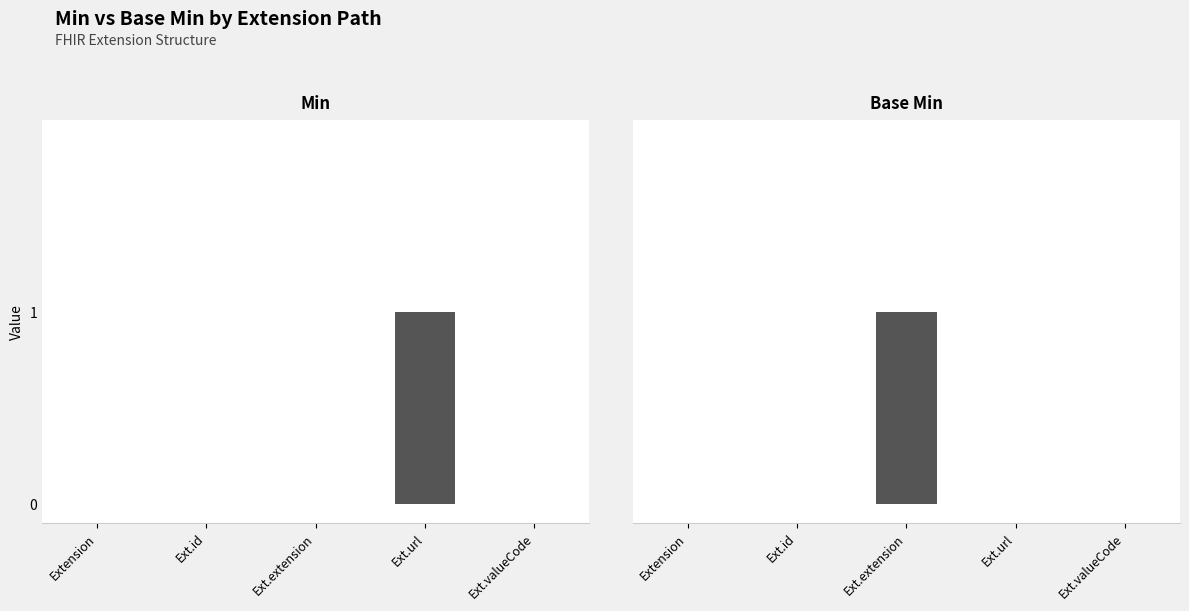

What are all the series names shown in the legend?

Min, Base Min